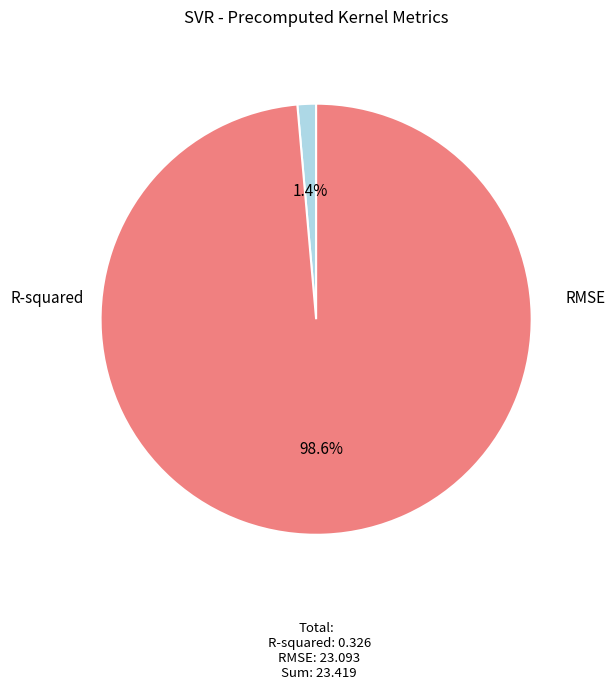

Is there any slice that represents more than half of the pie?

Yes